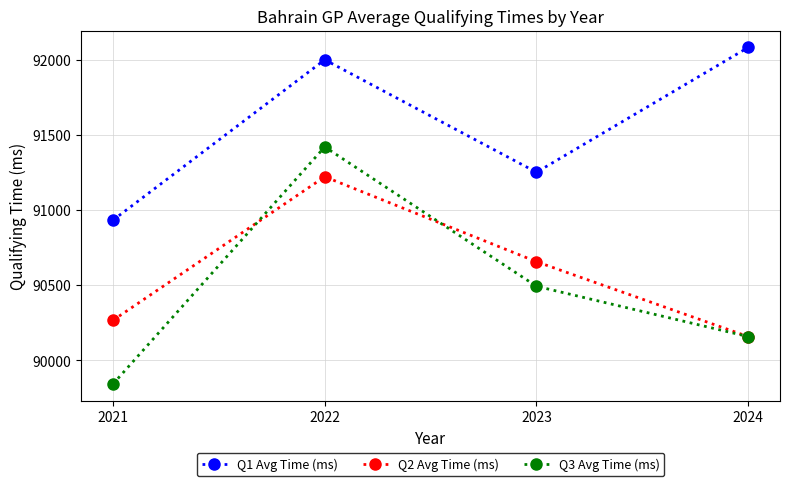

What is the sum of all Q2 Avg Time (ms) values?

362301.4